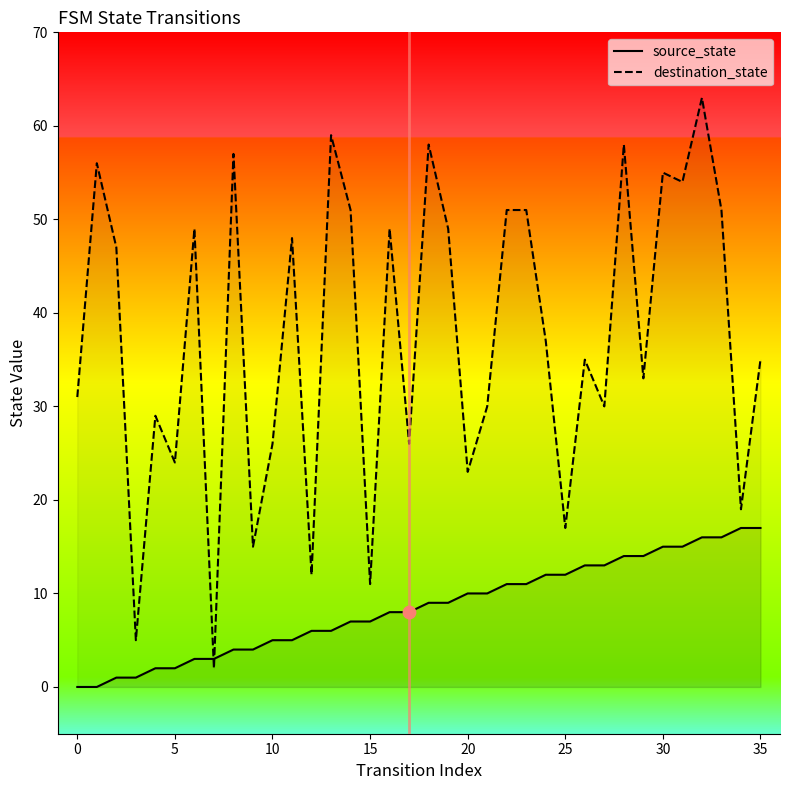

What are all the series names shown in the legend?

source_state, destination_state